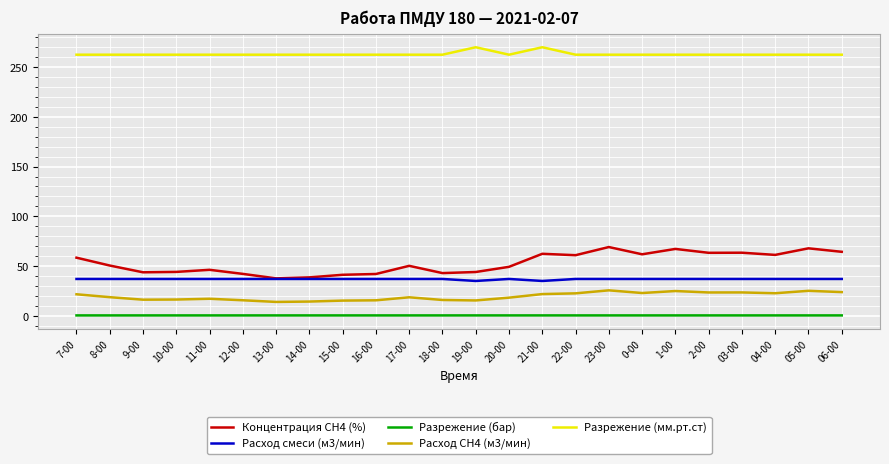

Is the value of Концентрация СН4 (%) at 15-00 greater than the value of Разрежение (бар) at 04-00?

Yes